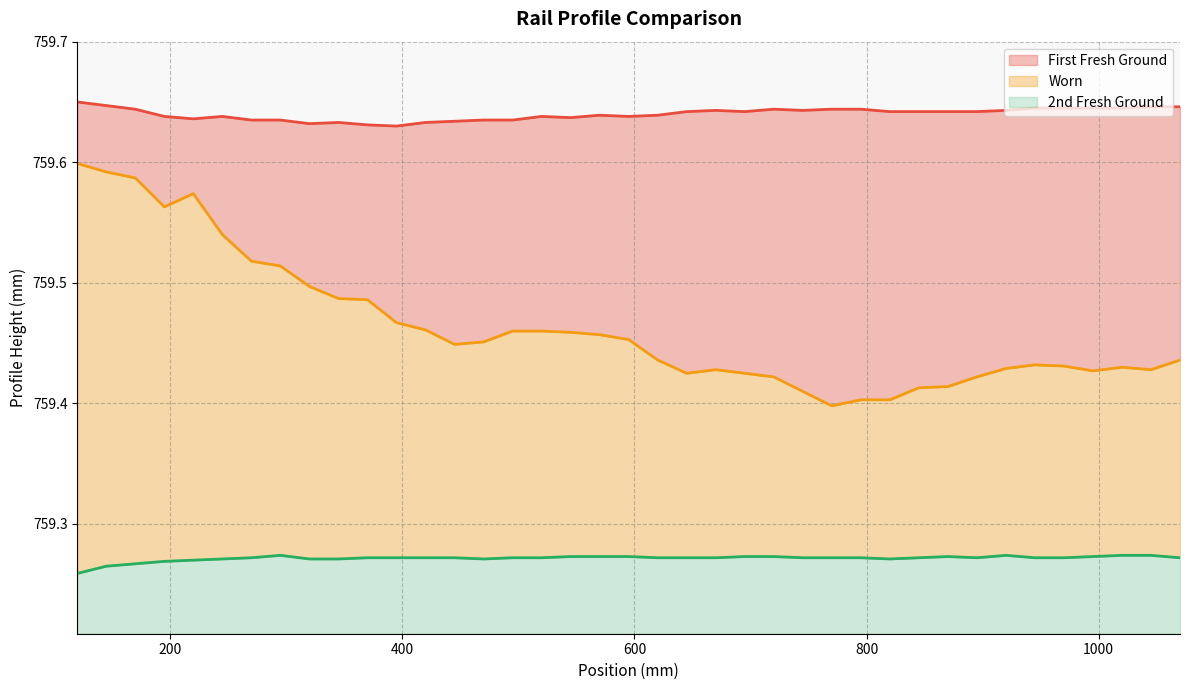

True or false: 2nd Fresh Ground has more than 1 points higher than both neighbors.

True